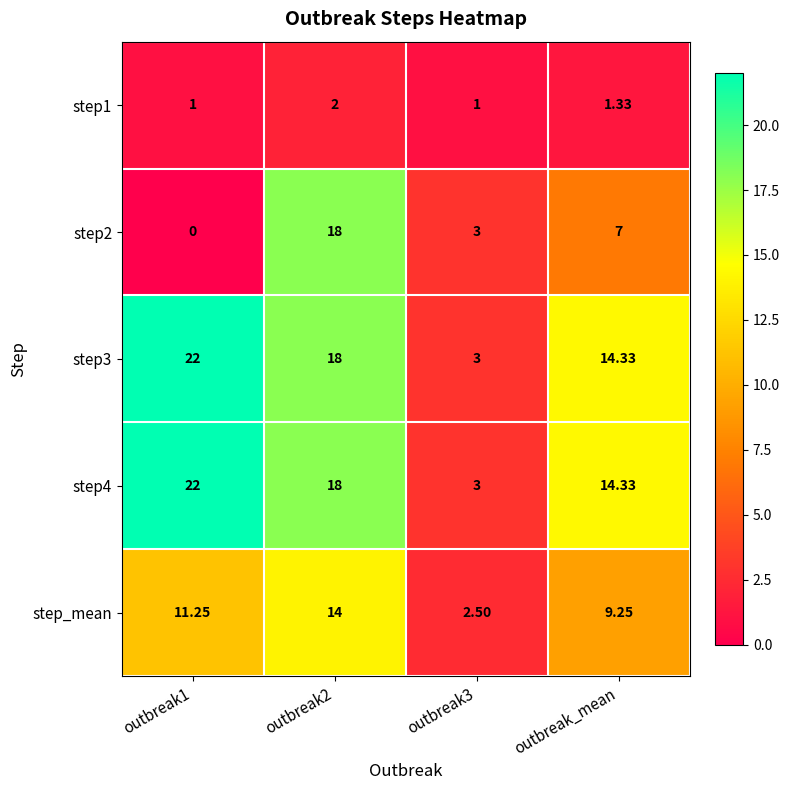

Is the value of step_mean at outbreak2 greater than the value of step4 at outbreak_mean?

No